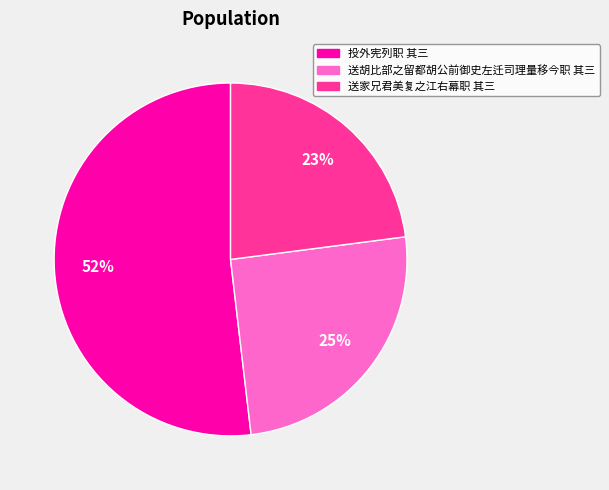

Combined, do 送家兄君美复之江右幕职 其三 and 投外宪列职 其三 account for over 50%?

Yes